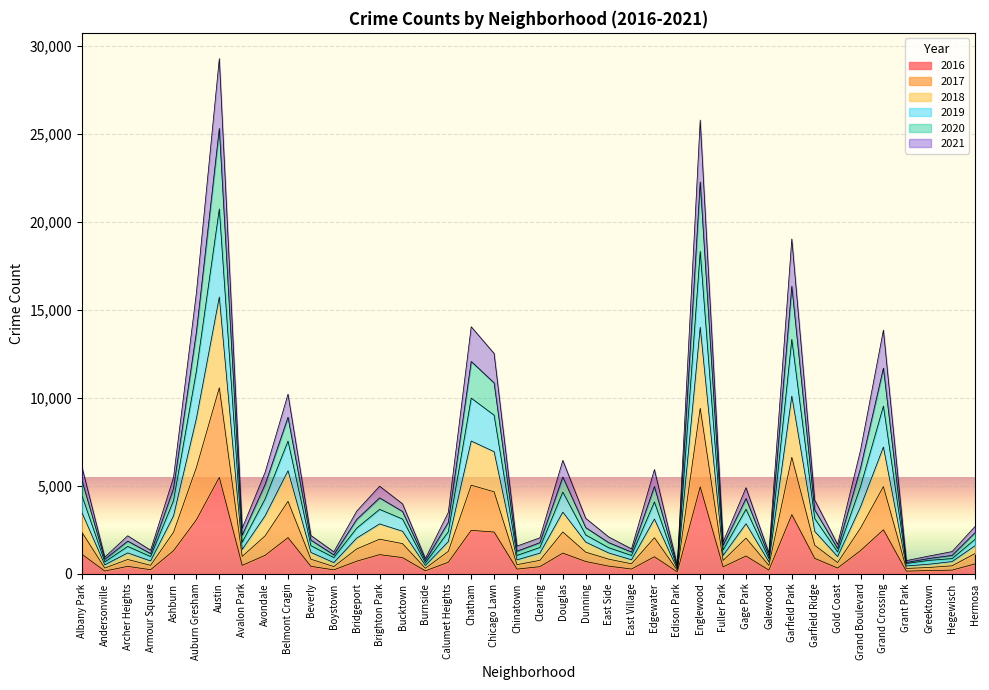

What is the difference between the 2017 values at Garfield Park and Grant Park?

6318